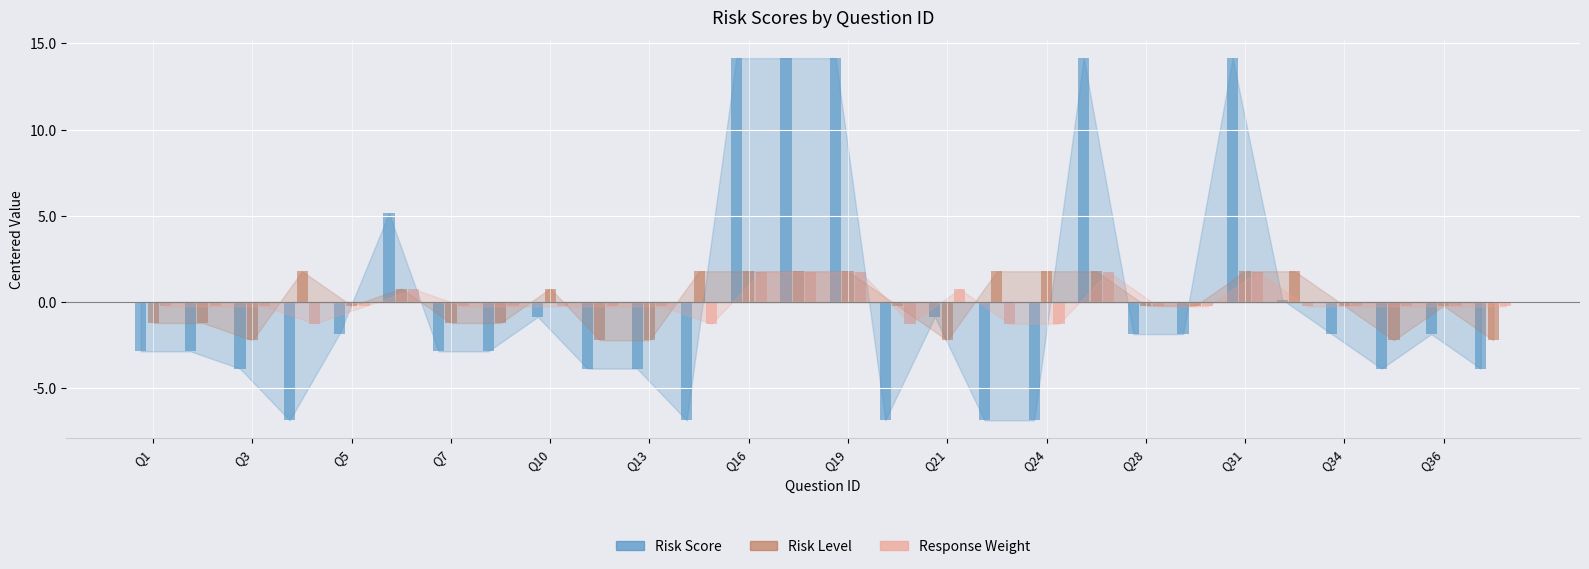

Reading left to right, list all the values displayed in this chart.

Risk Score: -2.9	-2.9	-3.9	-6.9	-1.9	5.1	-2.9	-2.9	-0.9	-3.9	-3.9	-6.9	14.1	14.1	14.1	-6.9	-0.9	-6.9	-6.9	14.1	-1.9	-1.9	14.1	0.1	-1.9	-3.9	-1.9	-3.9
Risk Level: -1.2	-1.2	-2.2	1.8	-0.2	0.8	-1.2	-1.2	0.8	-2.2	-2.2	1.8	1.8	1.8	1.8	-0.2	-2.2	1.8	1.8	1.8	-0.2	-0.2	1.8	1.8	-0.2	-2.2	-0.2	-2.2
Response Weight: -0.2	-0.2	-0.2	-1.2	-0.2	0.8	-0.2	-0.2	-0.2	-0.2	-0.2	-1.2	1.8	1.8	1.8	-1.2	0.8	-1.2	-1.2	1.8	-0.2	-0.2	1.8	-0.2	-0.2	-0.2	-0.2	-0.2